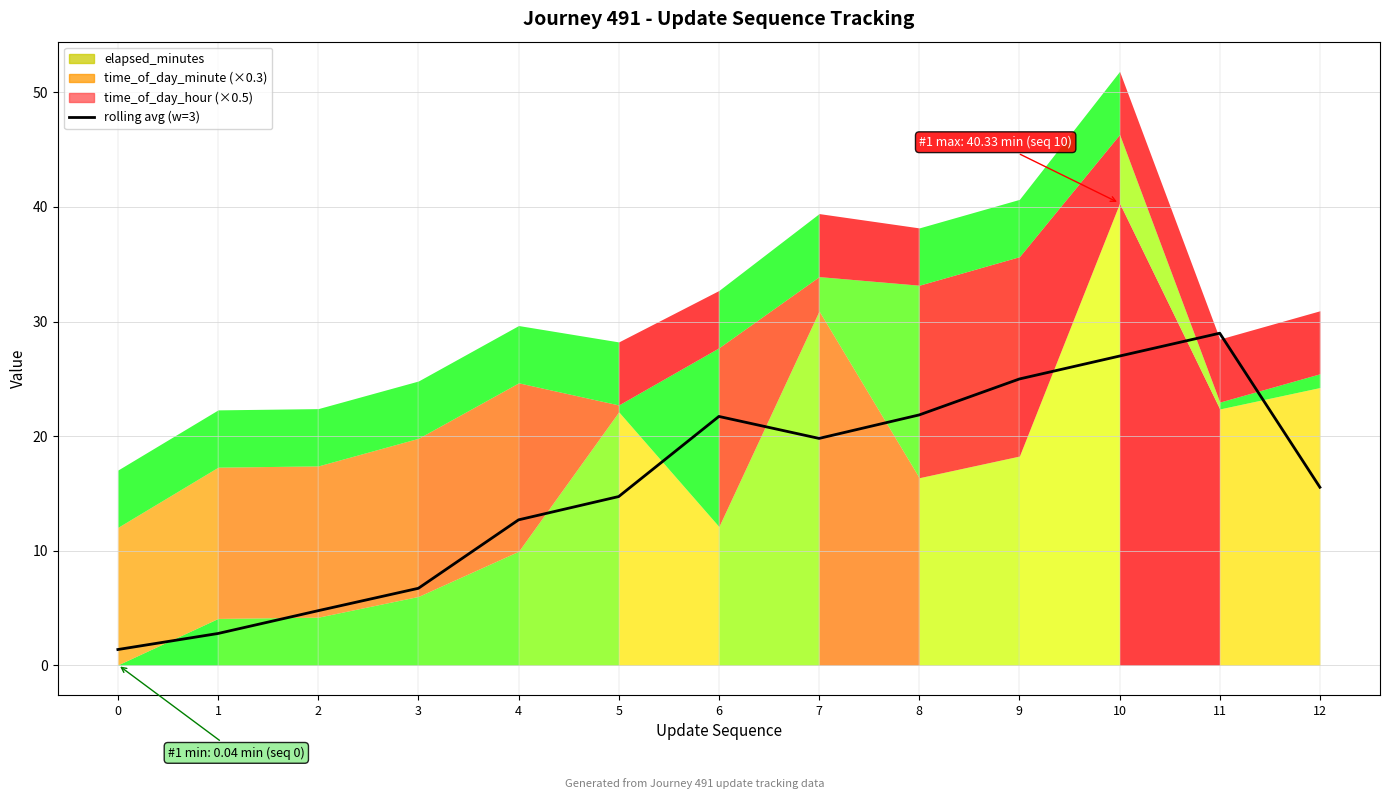

The value at 1 is 5.0. True or false?

False